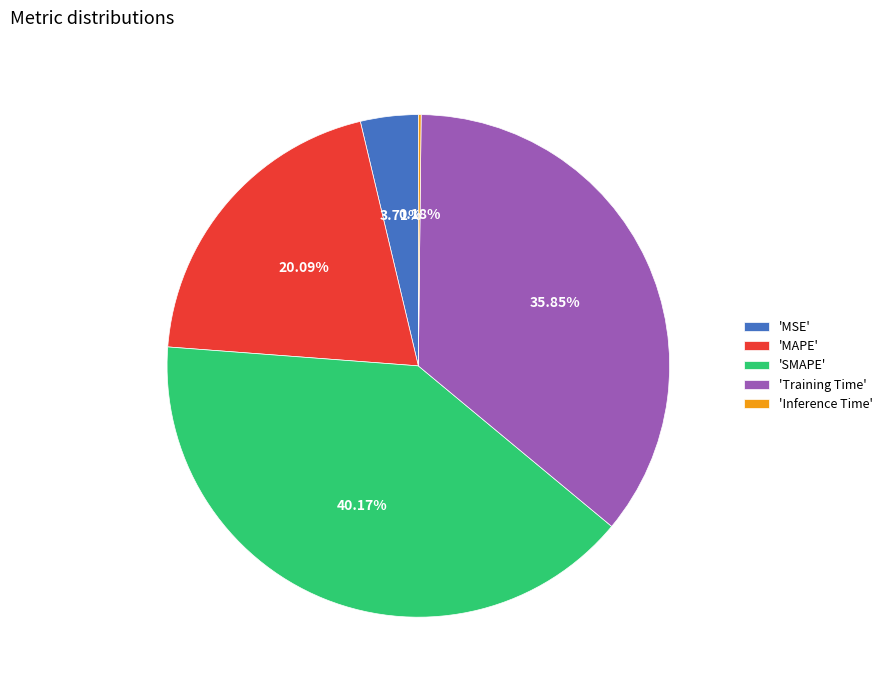

Do 'Training Time' and 'SMAPE' together represent more than half of the pie?

Yes